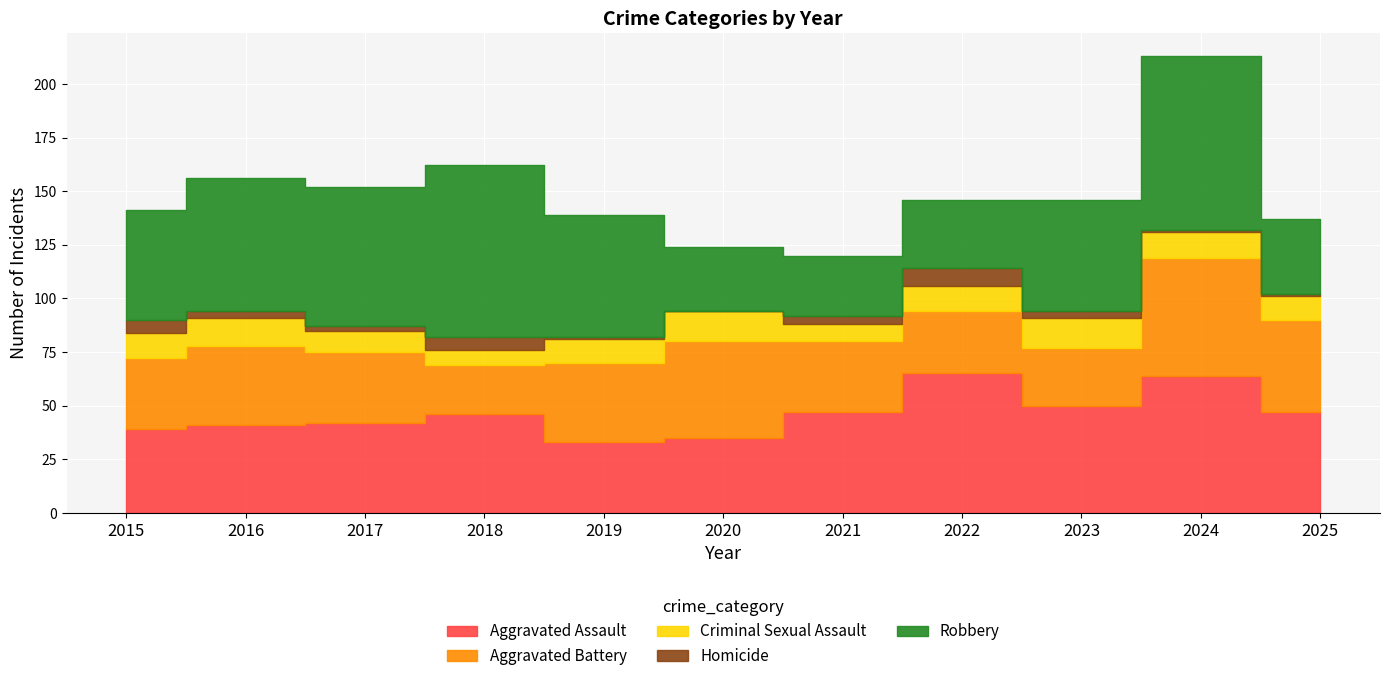

What is the value of the Aggravated Assault point at the 3rd from the left?

42